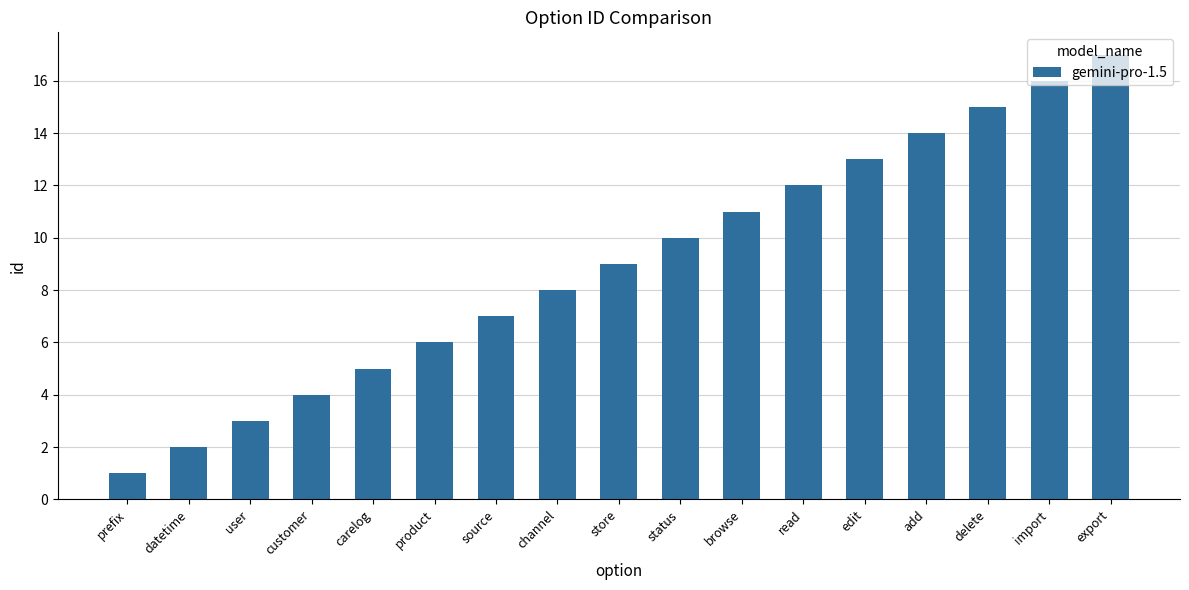

What is the difference between the values at customer and store?

5